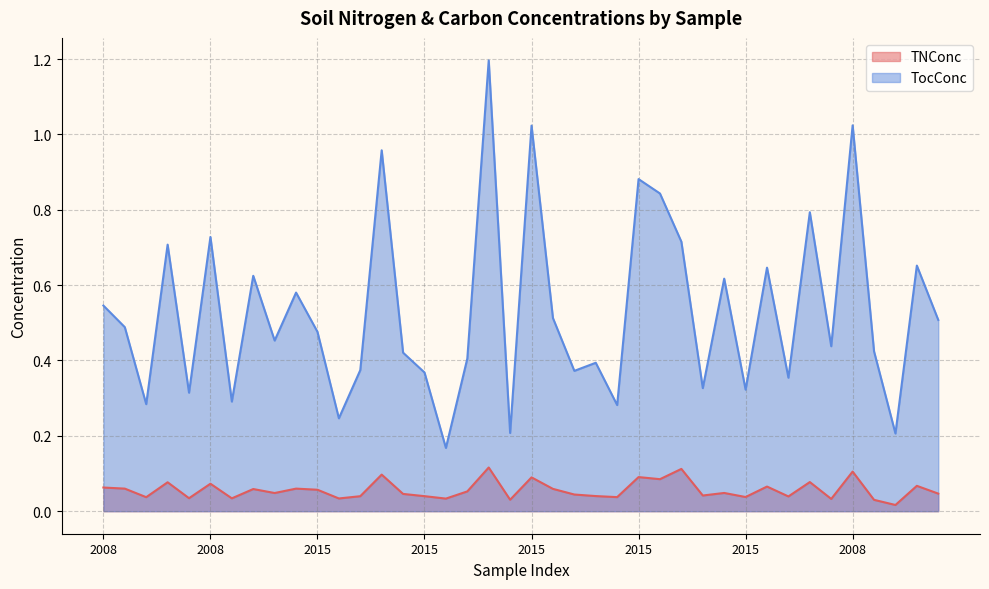

How many lines are shown in the chart?

2